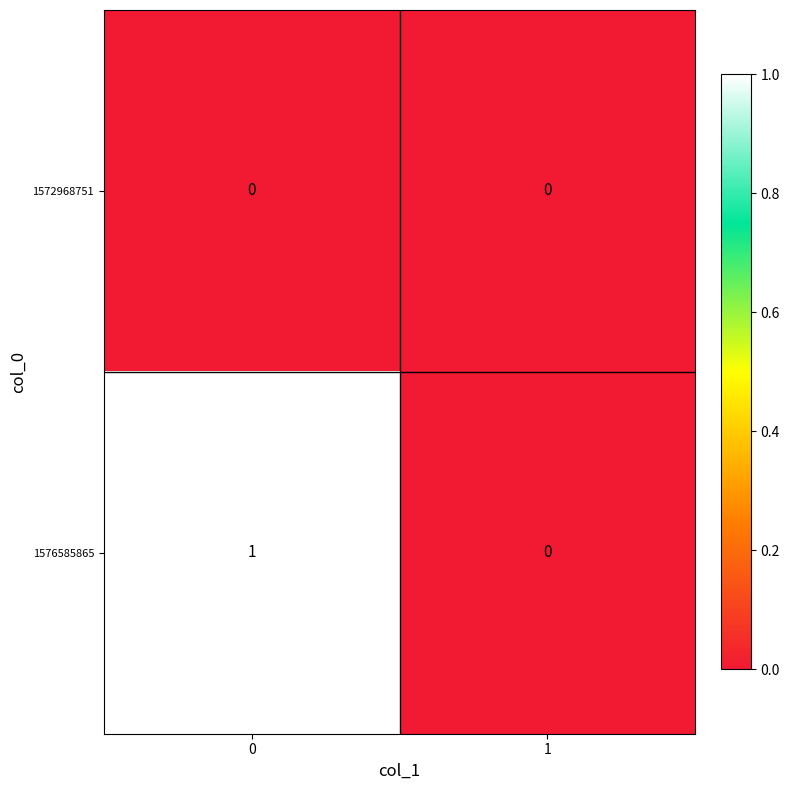

List the series in order of their peak value, highest first.

1576585865, 1572968751